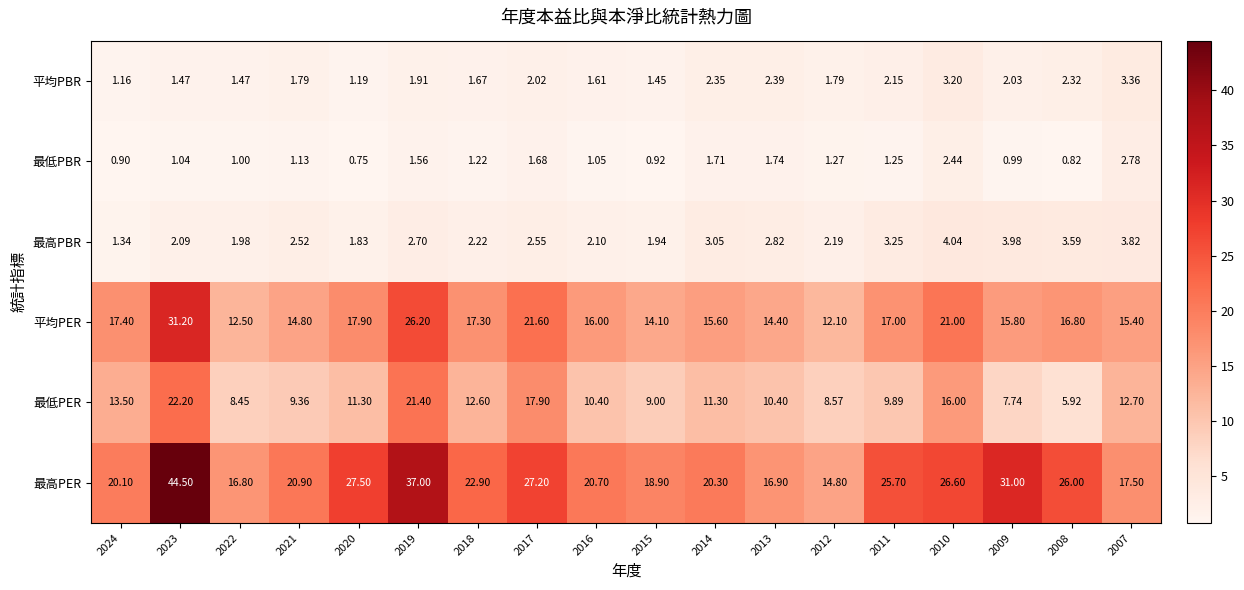

Rank the series by their maximum value, from highest to lowest.

最高PER, 平均PER, 最低PER, 最高PBR, 平均PBR, 最低PBR